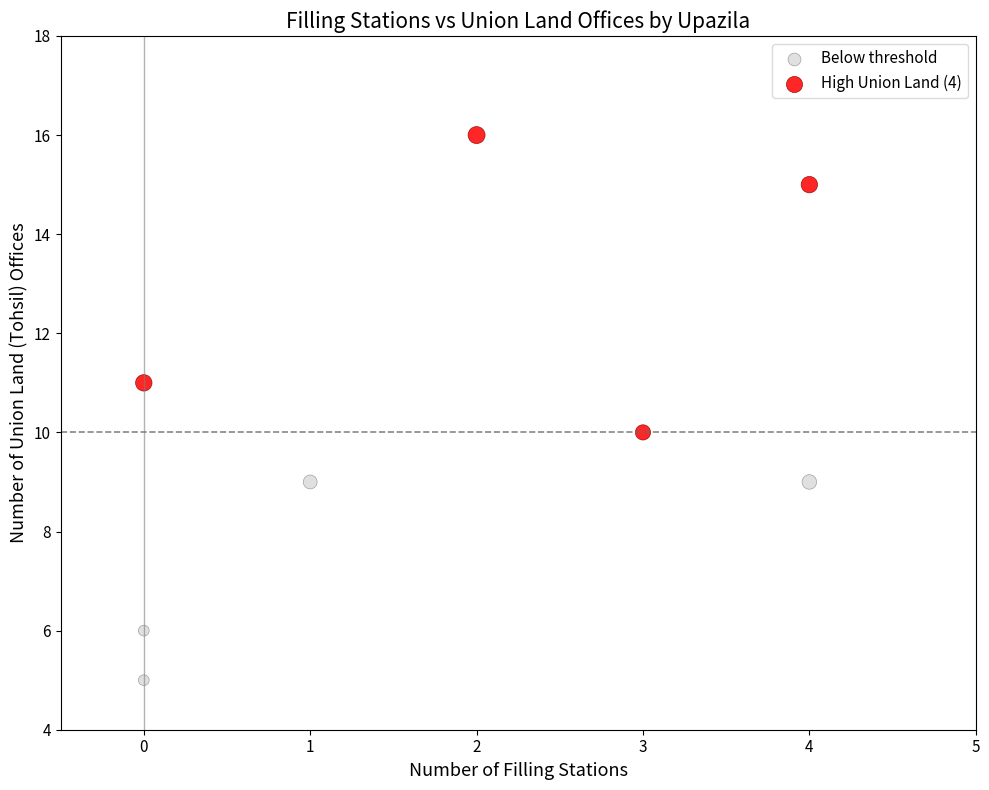

Which series reaches the maximum Y coordinate?

High Union Land (4)